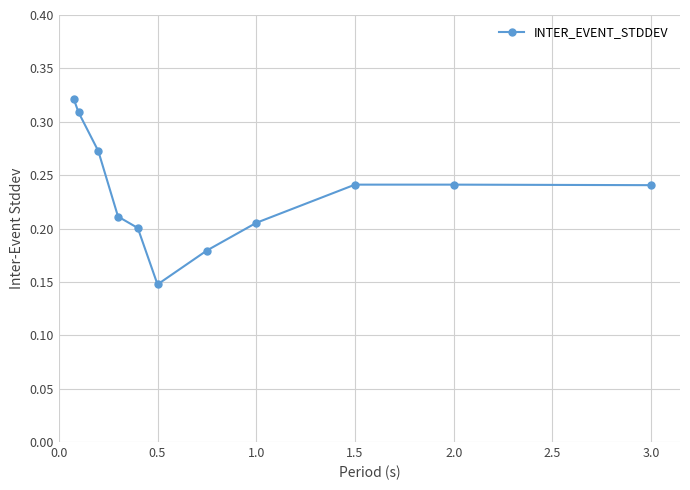

How many values are between 0 and 1?

11